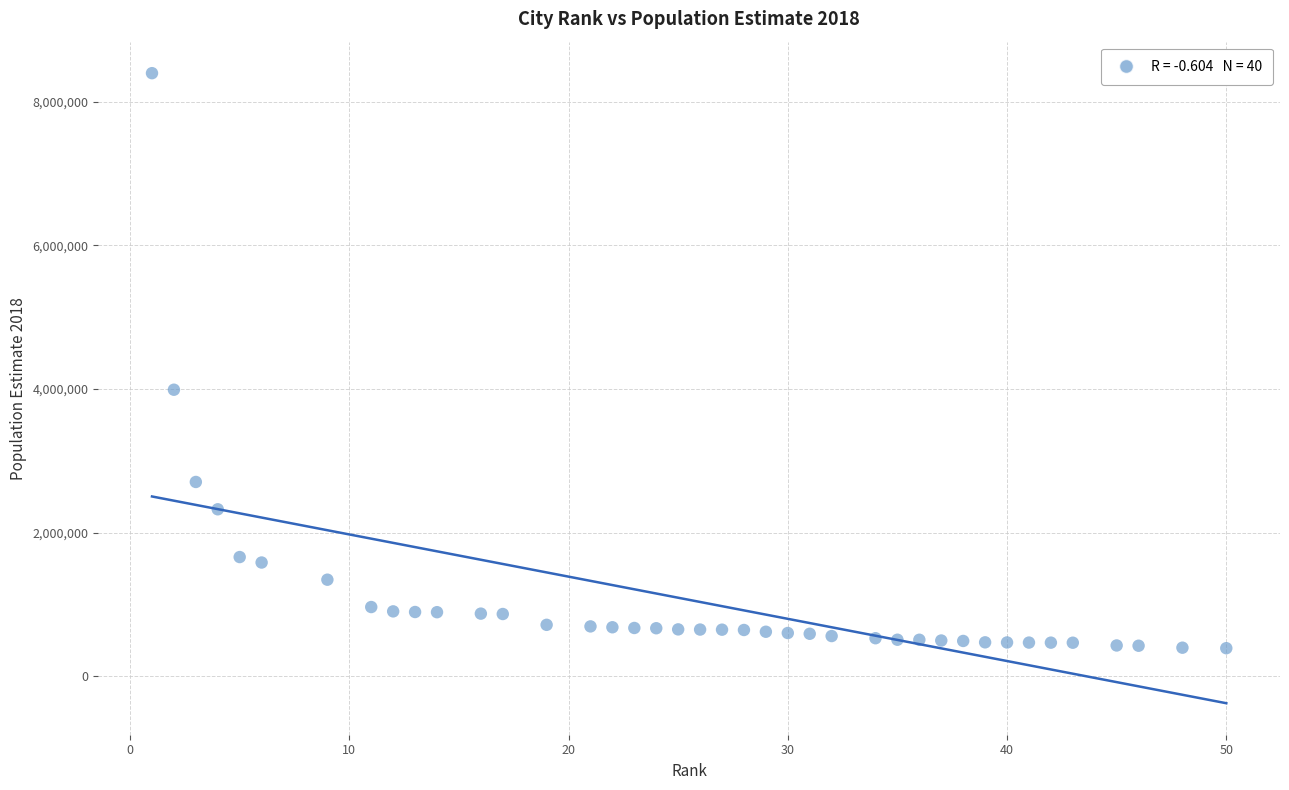

What is the range of X values (max minus min)?

49